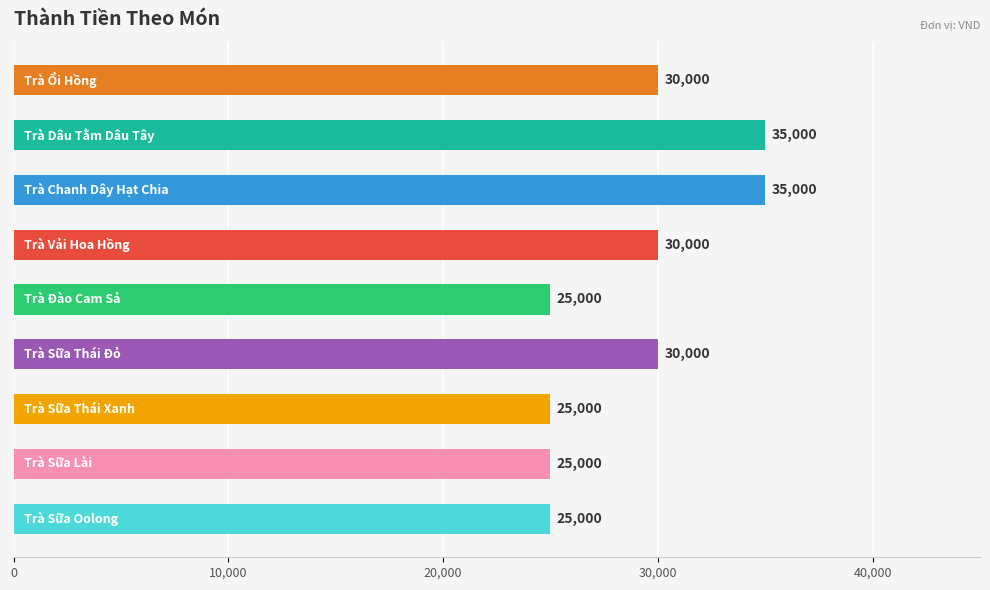

What is the difference between the maximum and minimum values?

10000